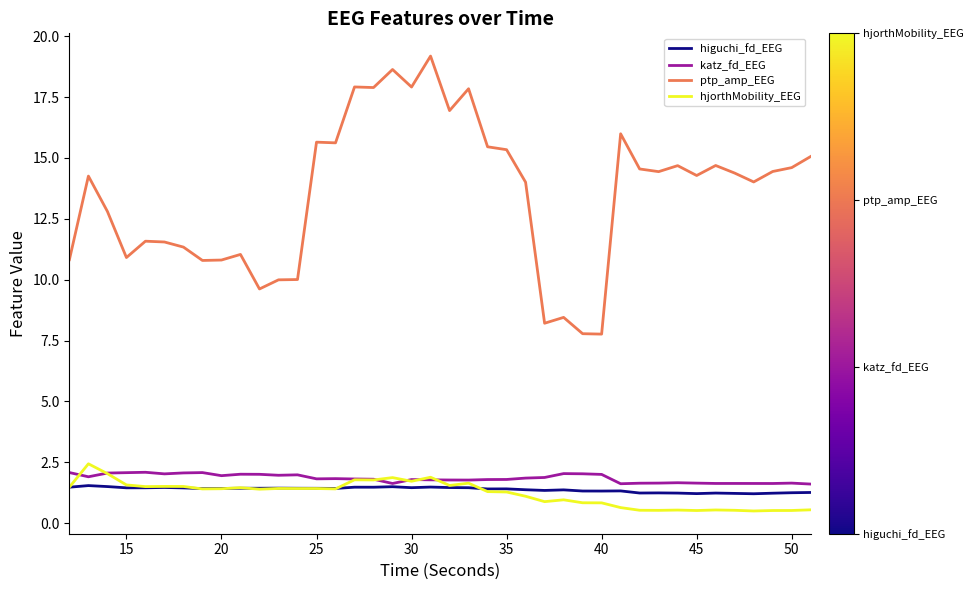

Which series has the largest range (max minus min)?

ptp_amp_EEG